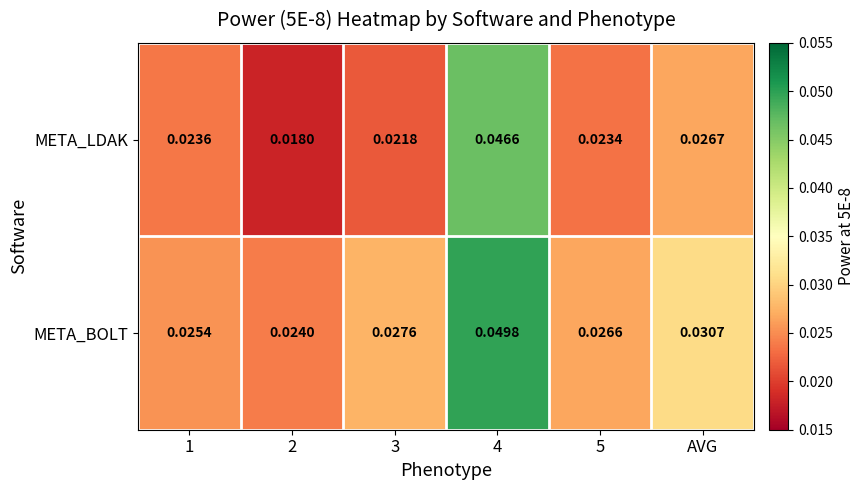

Which series has the largest range (max minus min)?

META_LDAK